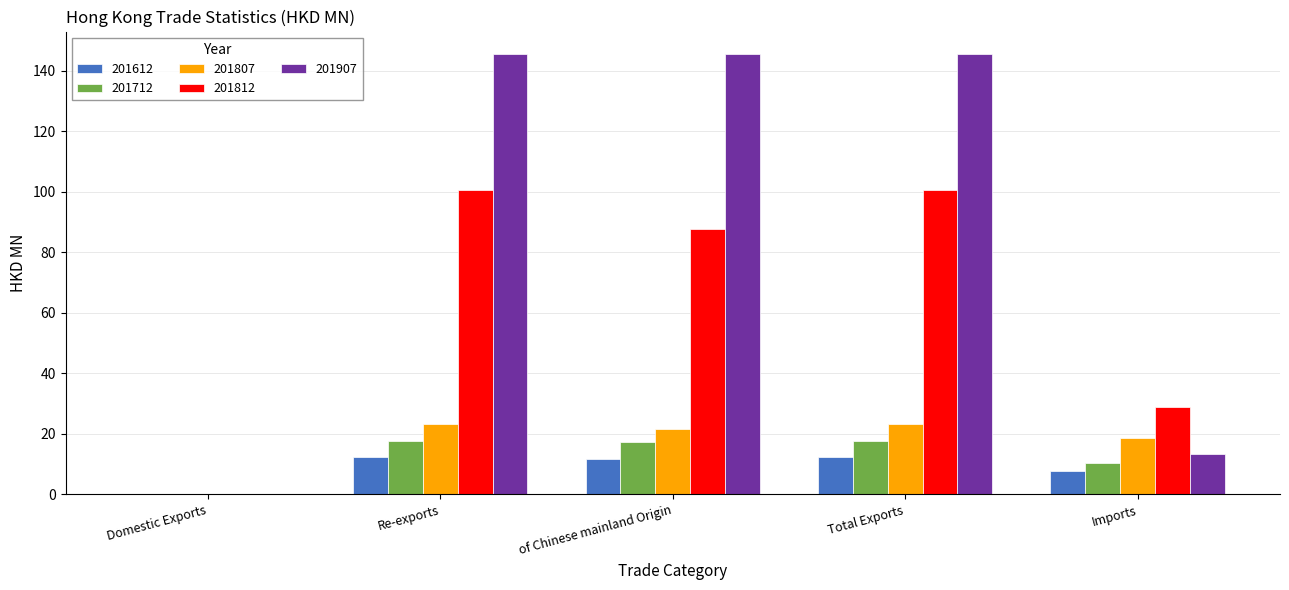

Is it true that 201907 equals 199.6 at Re-exports?

False